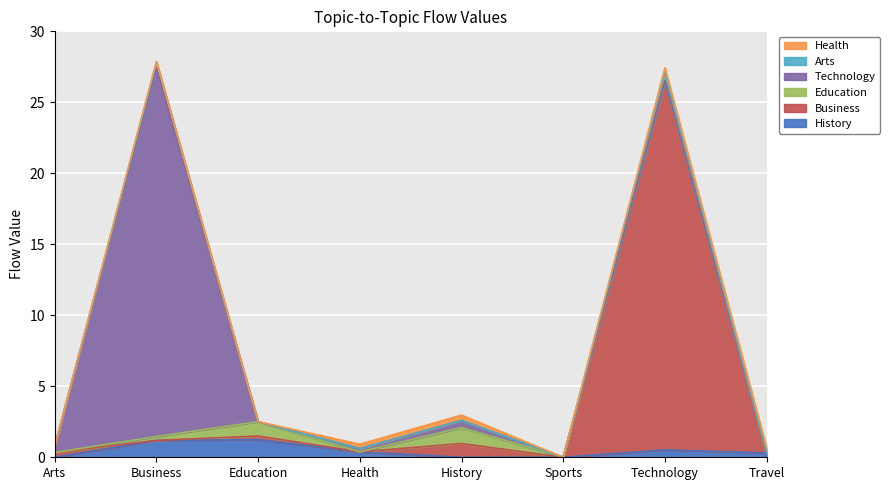

Count the number of data series in this chart.

6